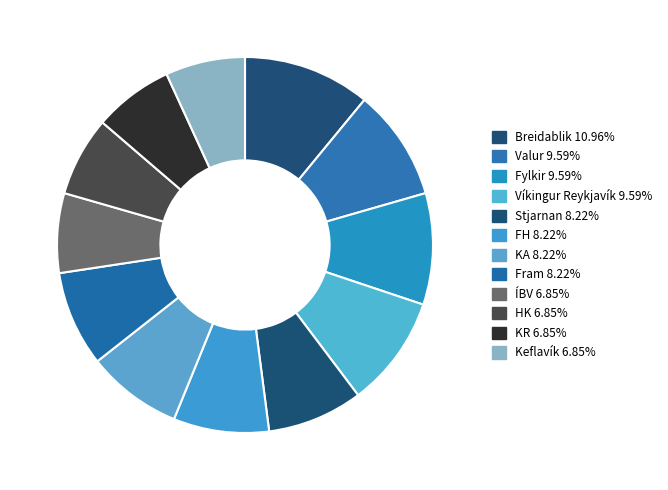

What portion of the pie excludes HK?

93.2%